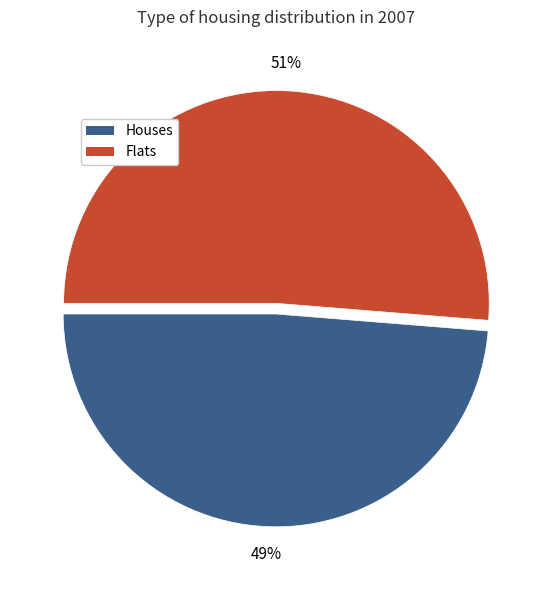

Do Houses and Flats together represent more than half of the pie?

Yes